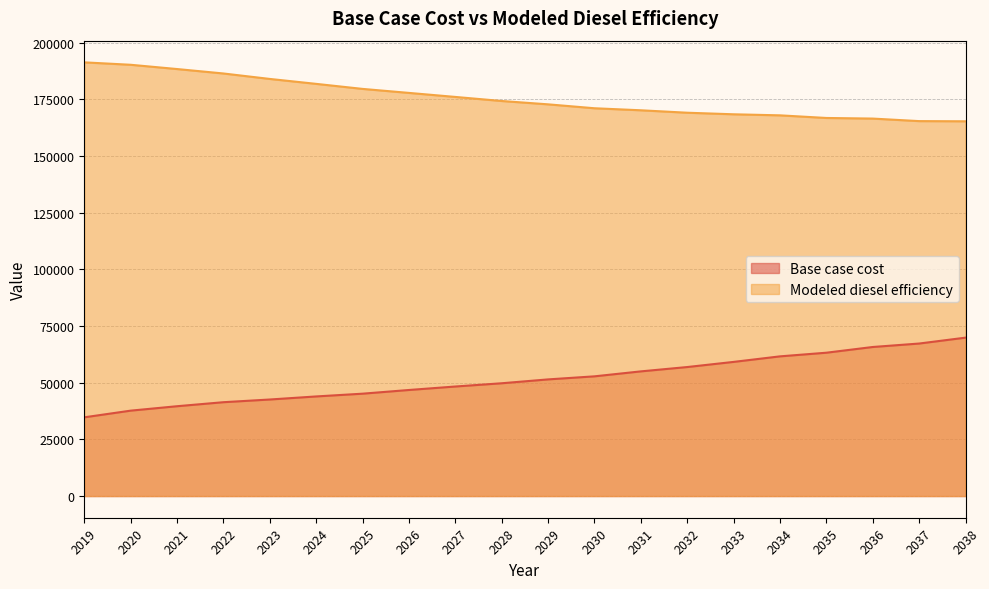

How many lines are shown in the chart?

2